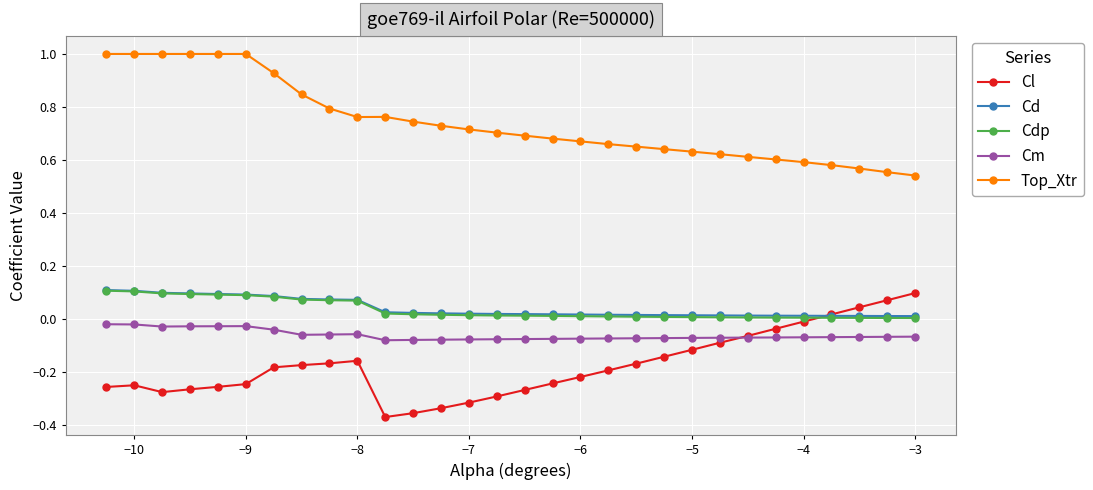

Which series has the largest total across all categories?

Top_Xtr